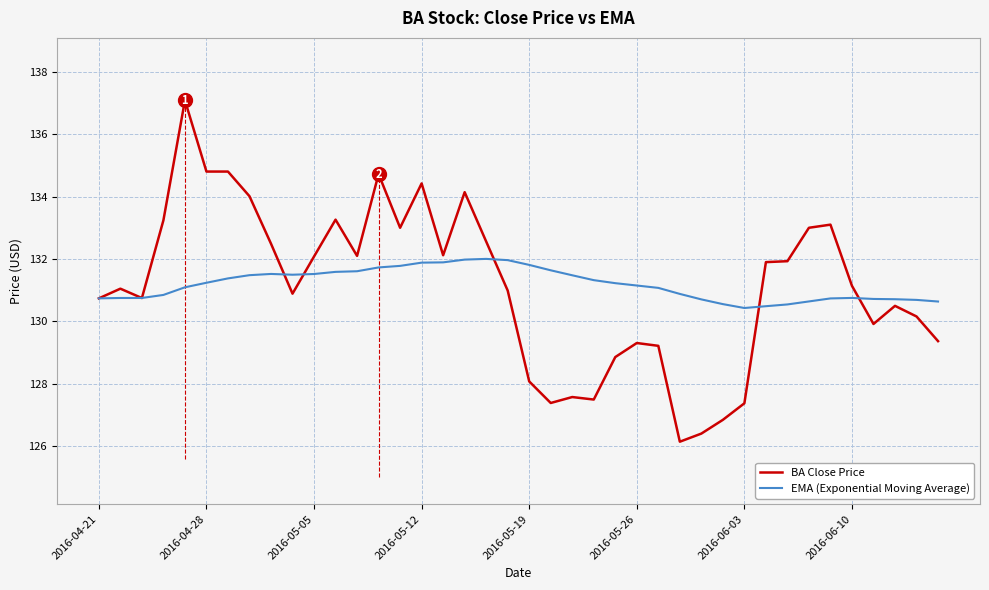

What is the smallest value displayed?

126.2